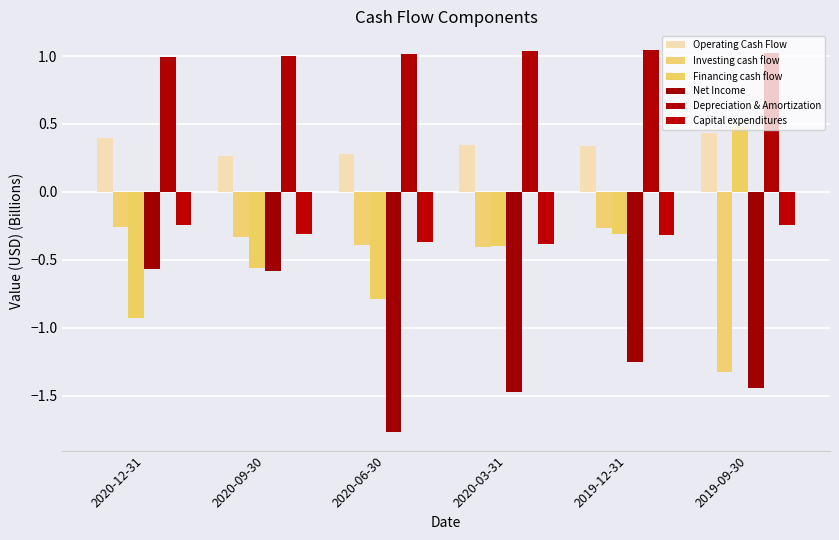

How many bars are there in total?

36